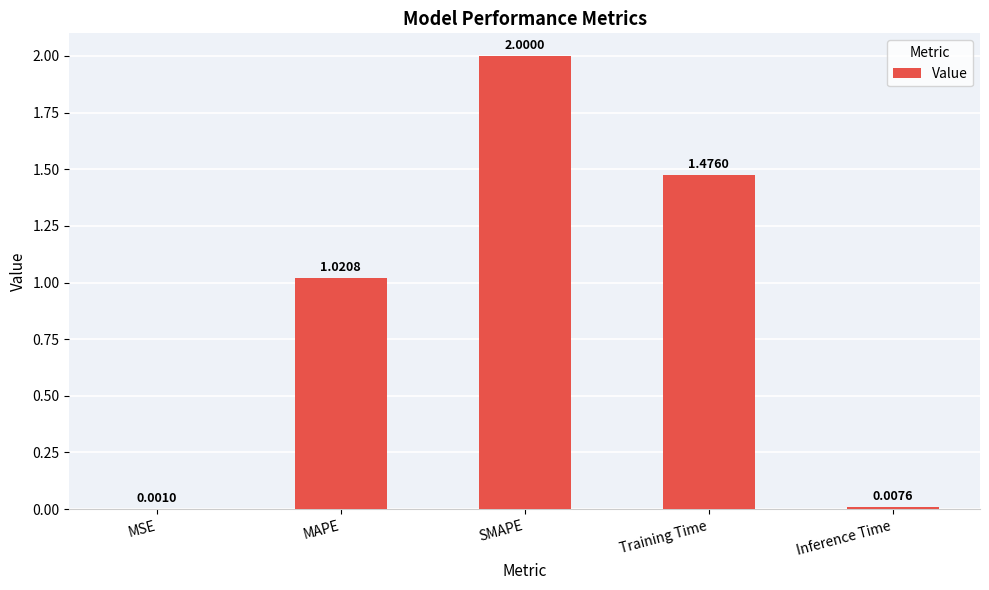

Which category has the highest value across all series?

SMAPE